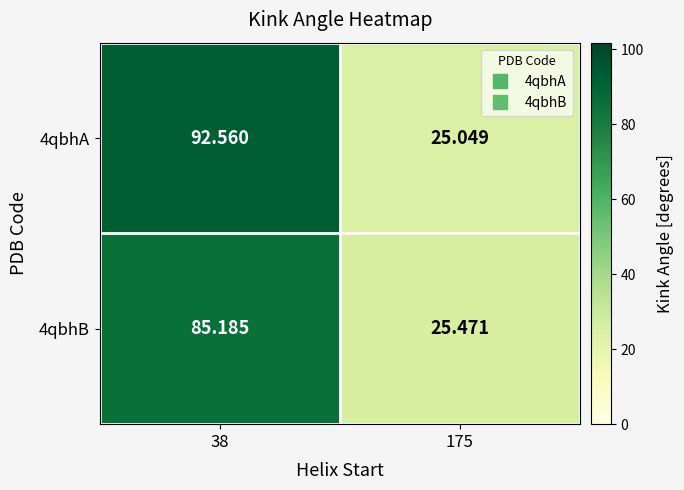

Is the value of 4qbhB at 38 greater than the value of 4qbhA at 175?

Yes